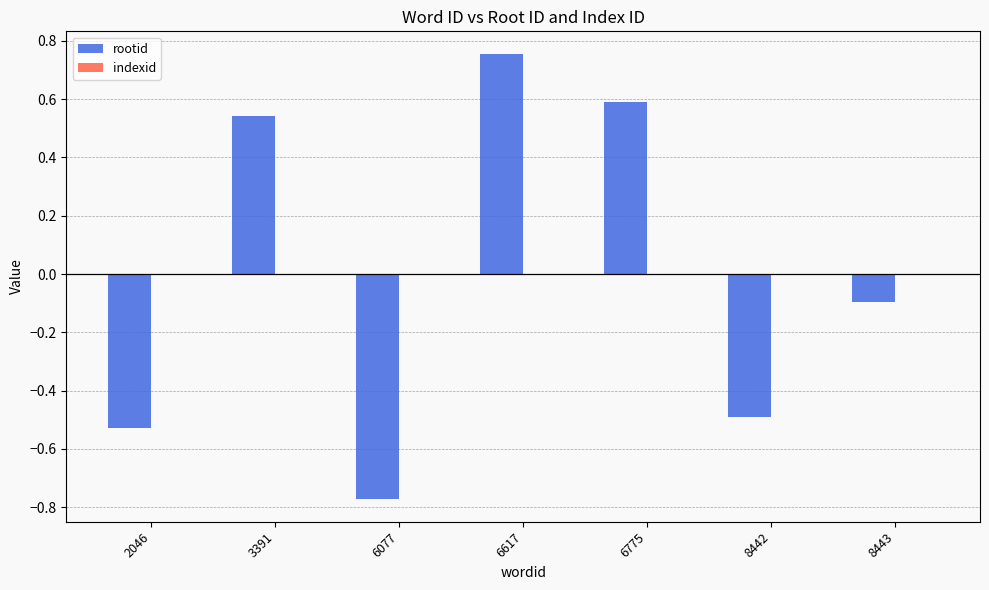

At which category does the chart reach its minimum across all series?

6077